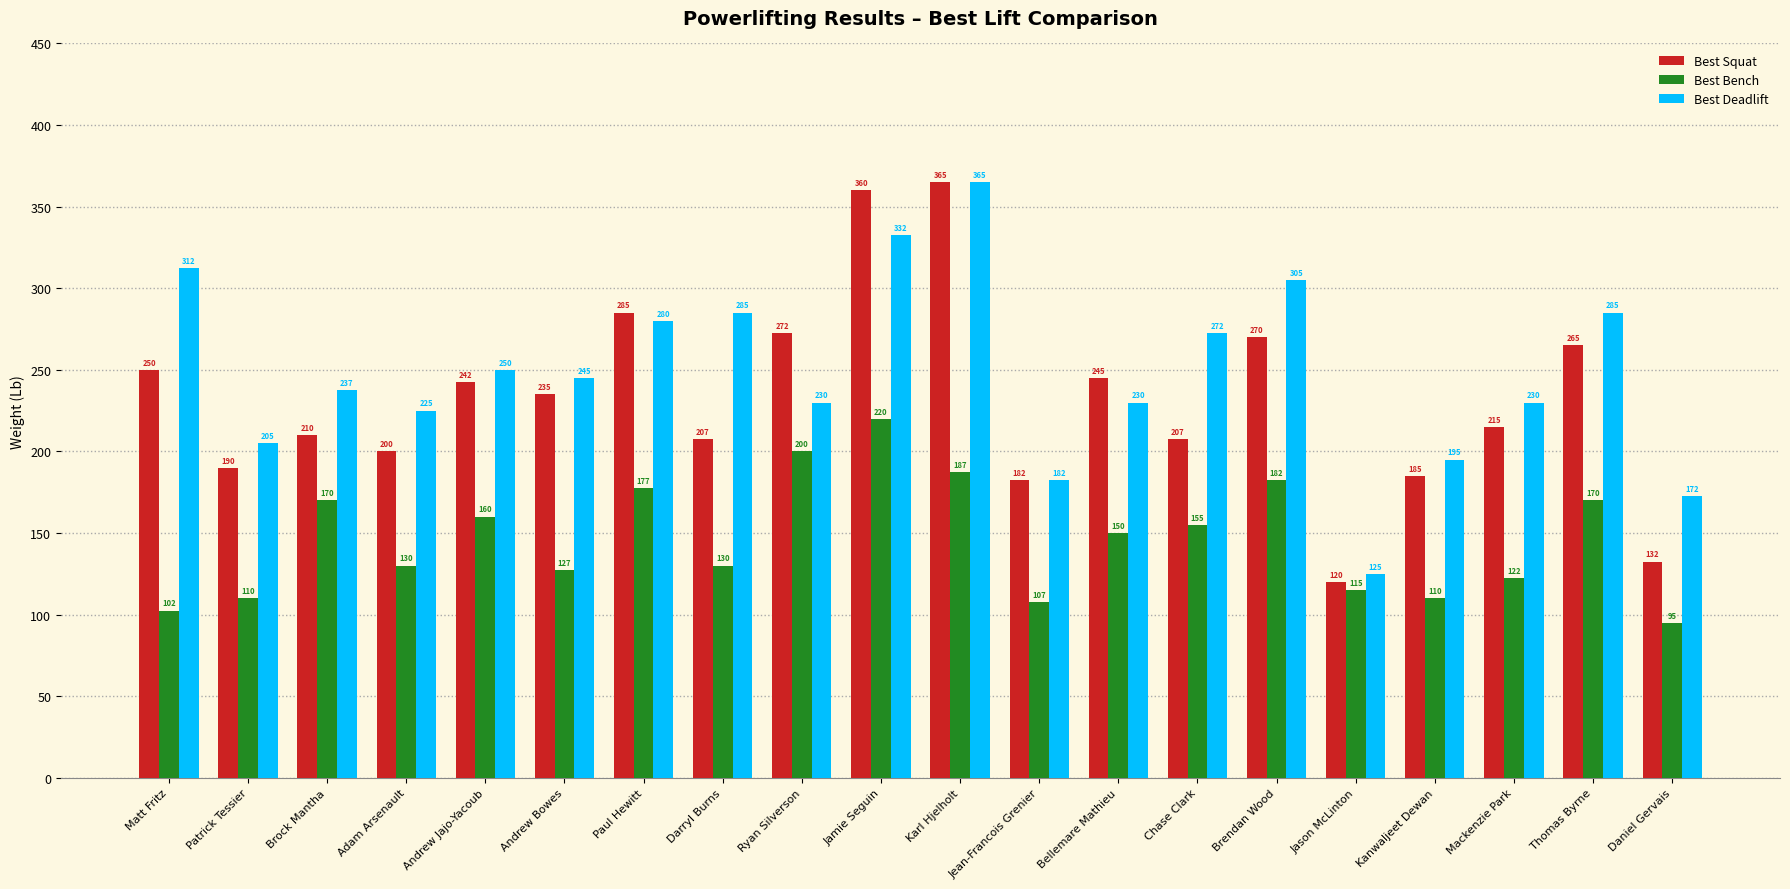

Which series has the widest spread of values?

Best Squat